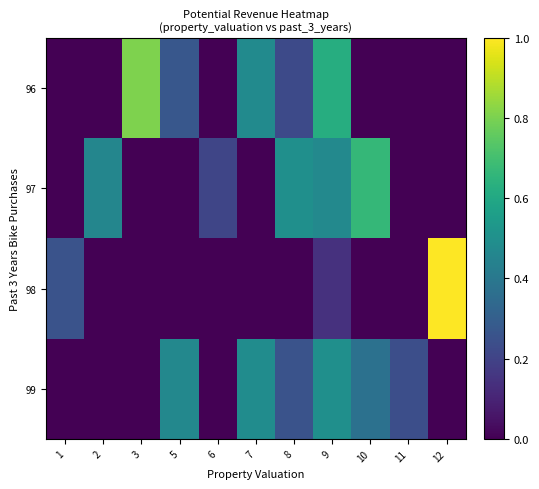

Between 8 and 2, which is larger?

8